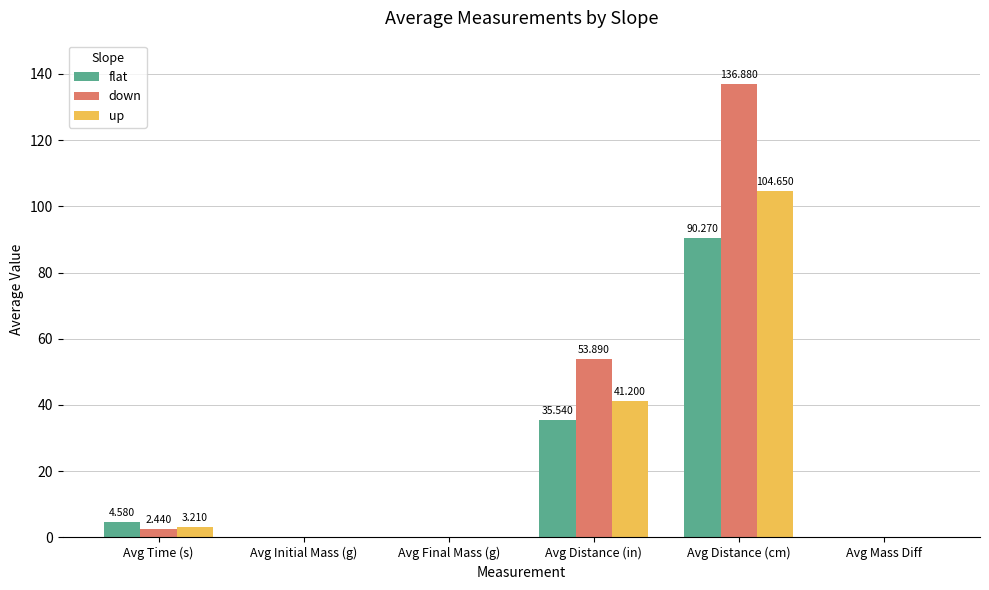

Where is up nearest to the value 52?

Avg Distance (in)